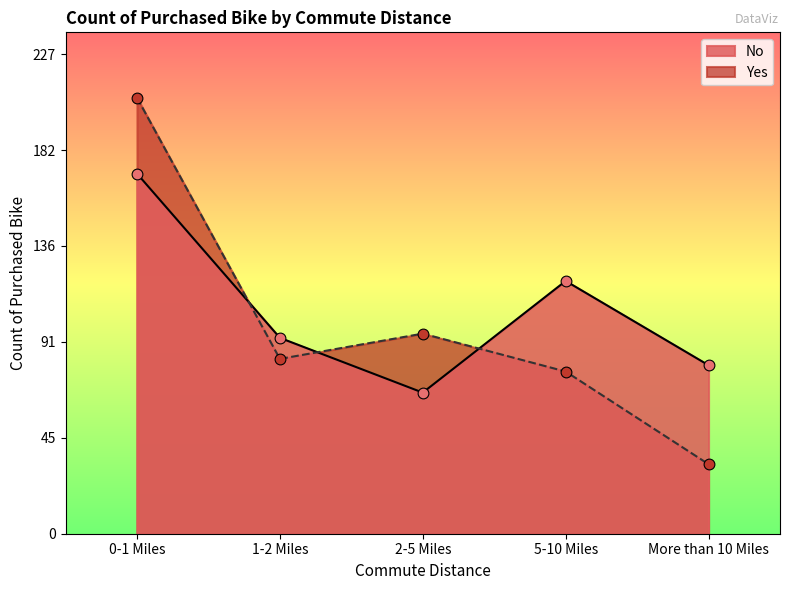

At how many categories does at least one series exceed 71?

5